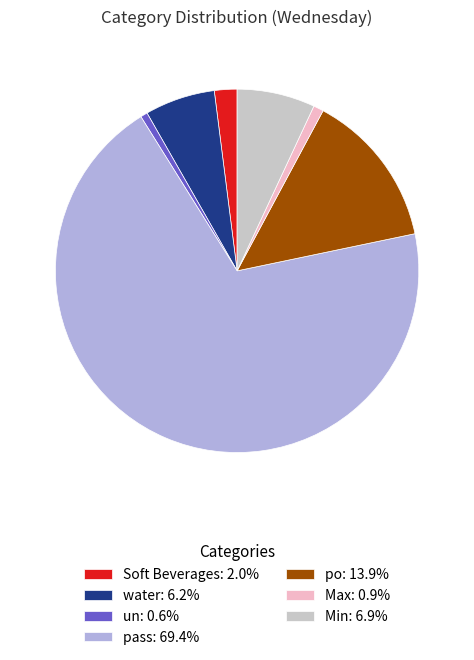

Does any single category account for the majority?

Yes